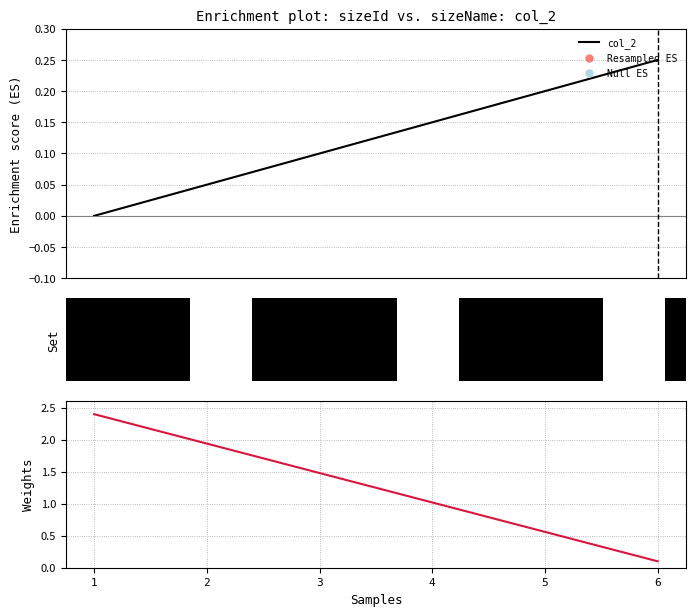

Is this an area chart (filled region under the line)?

No